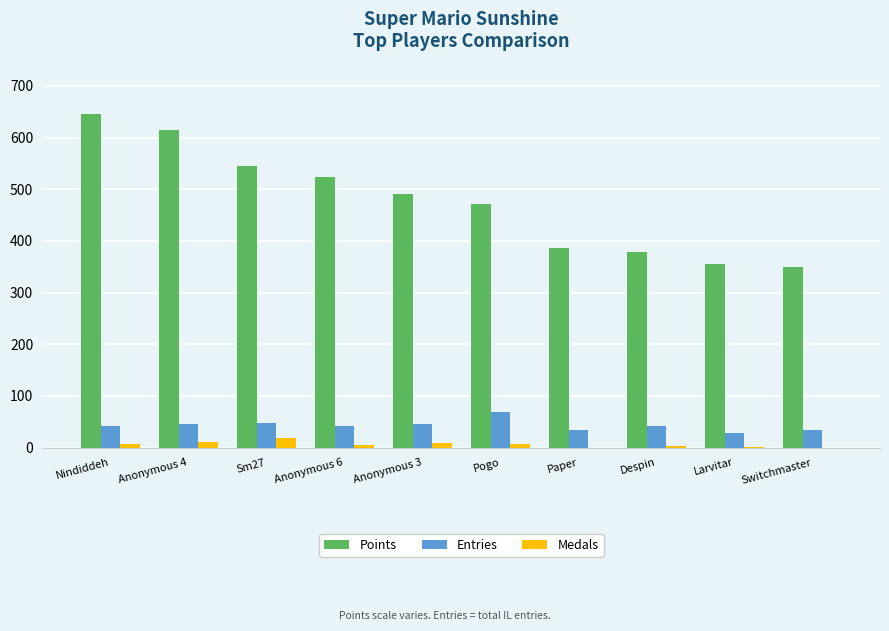

At which category does the chart reach its peak across all series?

Nindiddeh